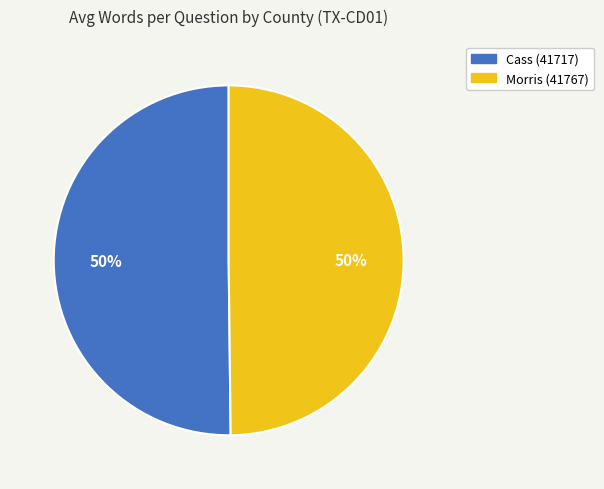

Is it true that Cass (41717) is 43% of the pie?

False